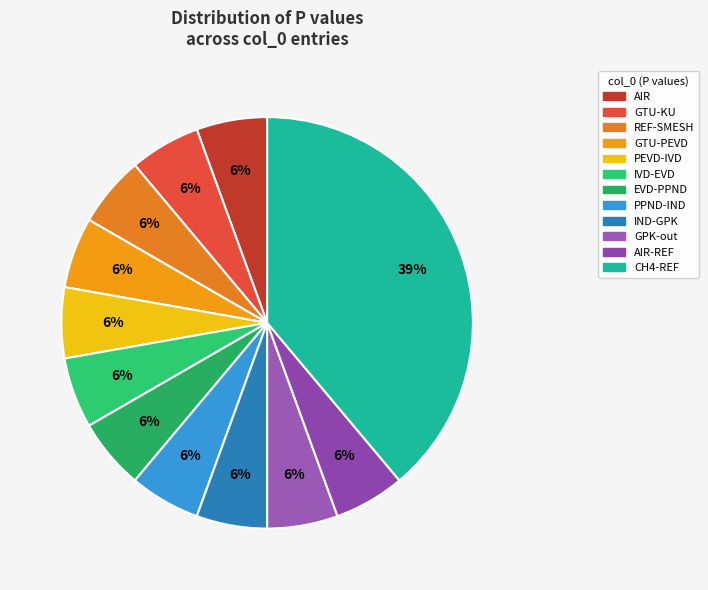

Does any single category account for the majority?

No